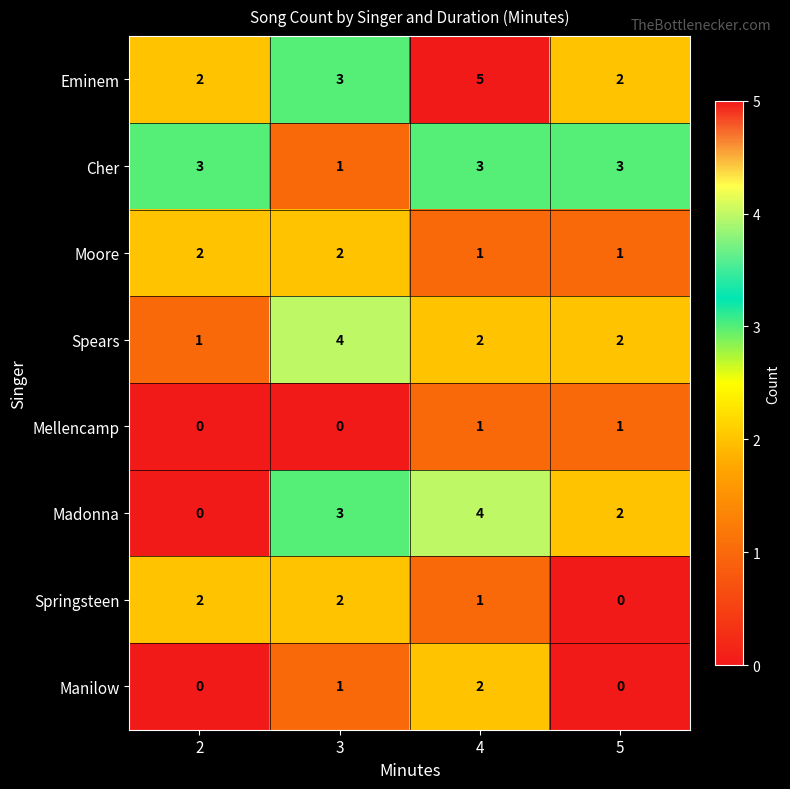

Is it true that Springsteen equals 1 at 4?

True